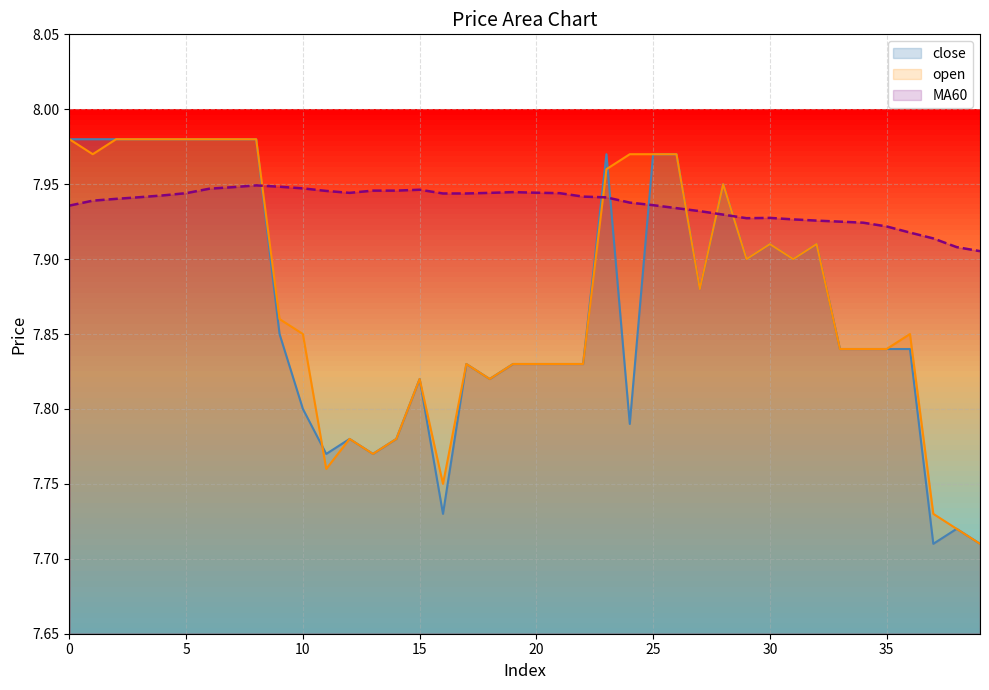

Rank the series at 14 from highest to lowest value.

MA60, close, open